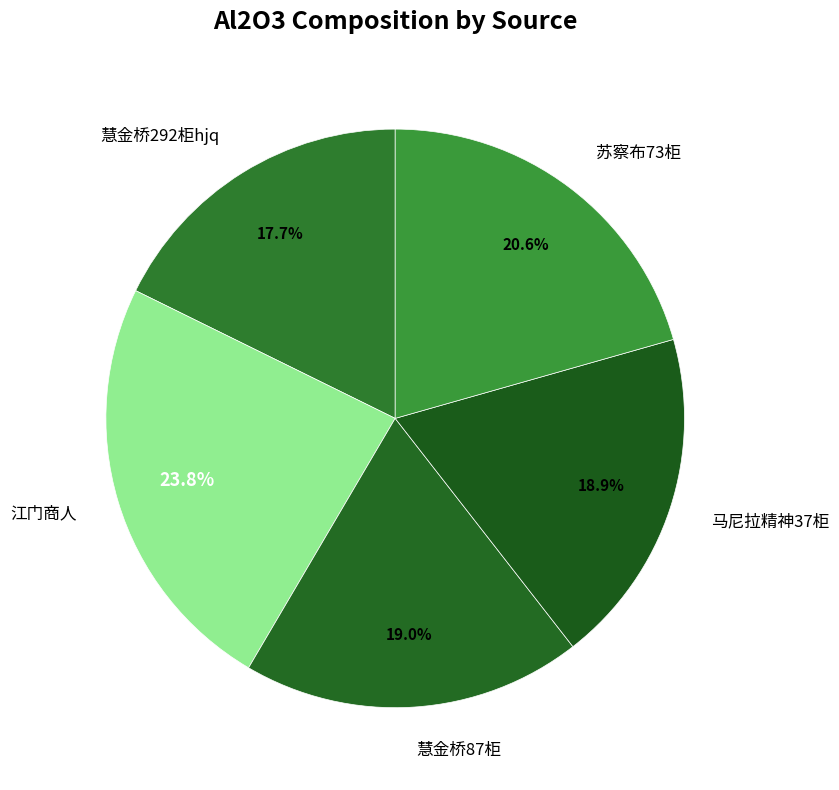

To the nearest percent, what is the combined percentage of 慧金桥292柜hjq and 江门商人?

42%